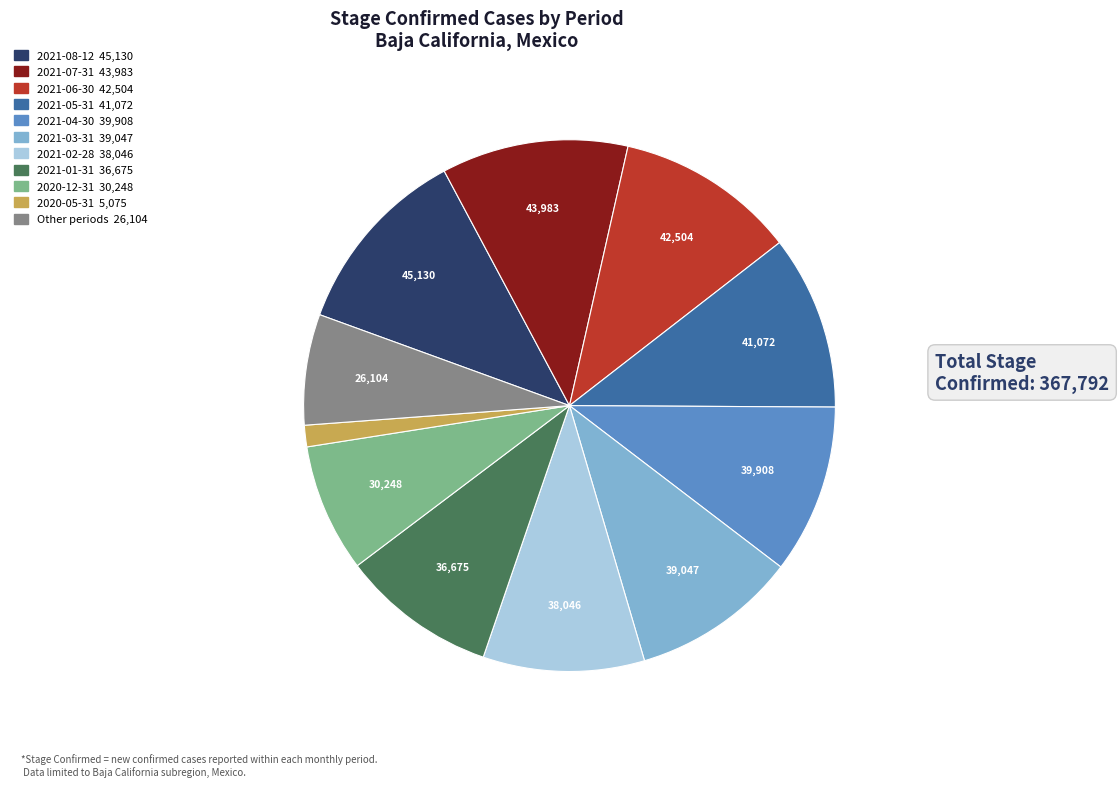

Does any single category account for the majority?

No